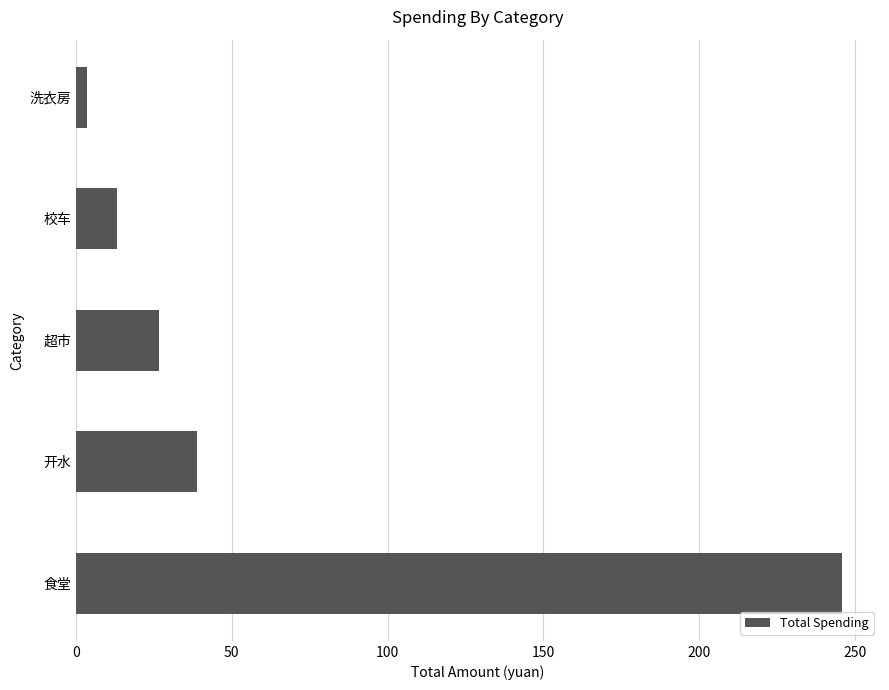

Reading top to bottom, list all the values displayed in this chart.

3.5	13.3	26.7	38.9	245.8